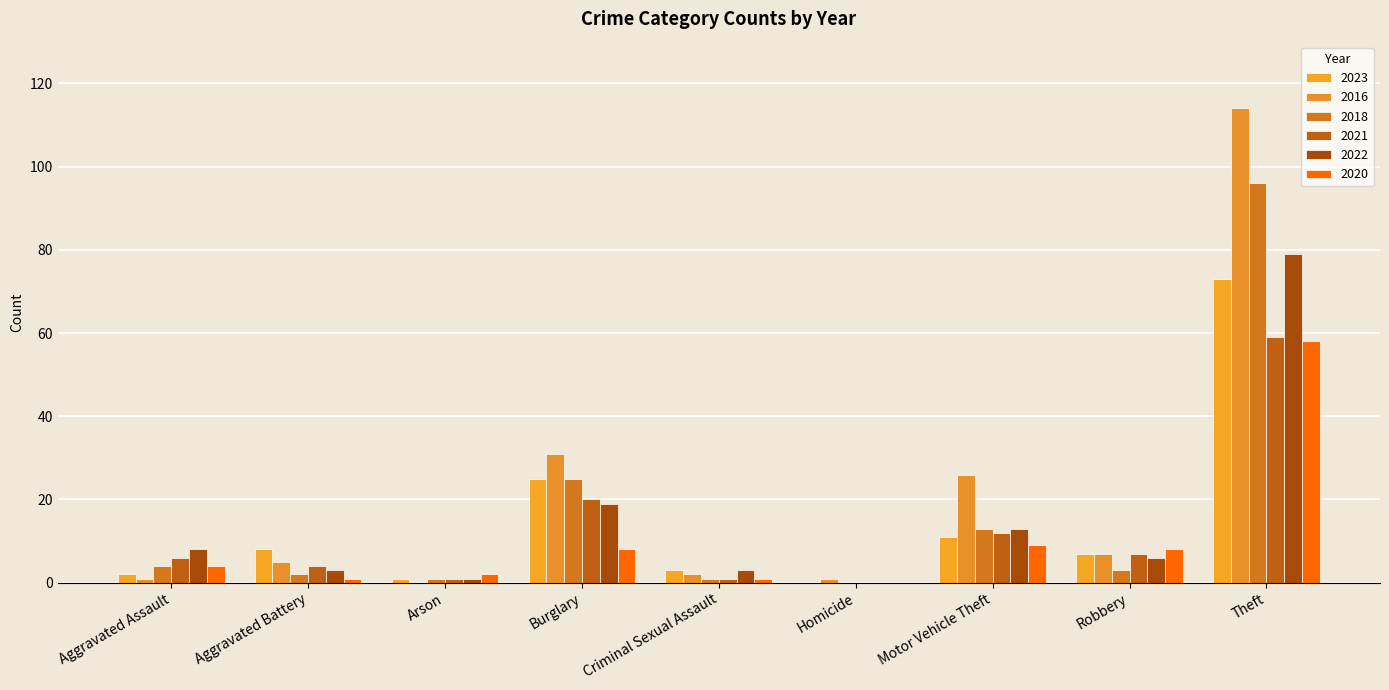

Reading right to left, list all the values displayed in this chart.

2023: Theft=73	Robbery=7	Motor Vehicle Theft=11	Homicide=0	Criminal Sexual Assault=3	Burglary=25	Arson=1	Aggravated Battery=8	Aggravated Assault=2
2016: Theft=114	Robbery=7	Motor Vehicle Theft=26	Homicide=1	Criminal Sexual Assault=2	Burglary=31	Arson=0	Aggravated Battery=5	Aggravated Assault=1
2018: Theft=96	Robbery=3	Motor Vehicle Theft=13	Homicide=0	Criminal Sexual Assault=1	Burglary=25	Arson=1	Aggravated Battery=2	Aggravated Assault=4
2021: Theft=59	Robbery=7	Motor Vehicle Theft=12	Homicide=0	Criminal Sexual Assault=1	Burglary=20	Arson=1	Aggravated Battery=4	Aggravated Assault=6
2022: Theft=79	Robbery=6	Motor Vehicle Theft=13	Homicide=0	Criminal Sexual Assault=3	Burglary=19	Arson=1	Aggravated Battery=3	Aggravated Assault=8
2020: Theft=58	Robbery=8	Motor Vehicle Theft=9	Homicide=0	Criminal Sexual Assault=1	Burglary=8	Arson=2	Aggravated Battery=1	Aggravated Assault=4